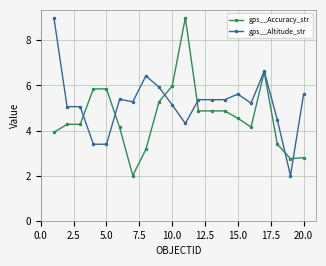

What is the difference between the maximum and second lowest values in the gps__Altitude_str series?

5.6